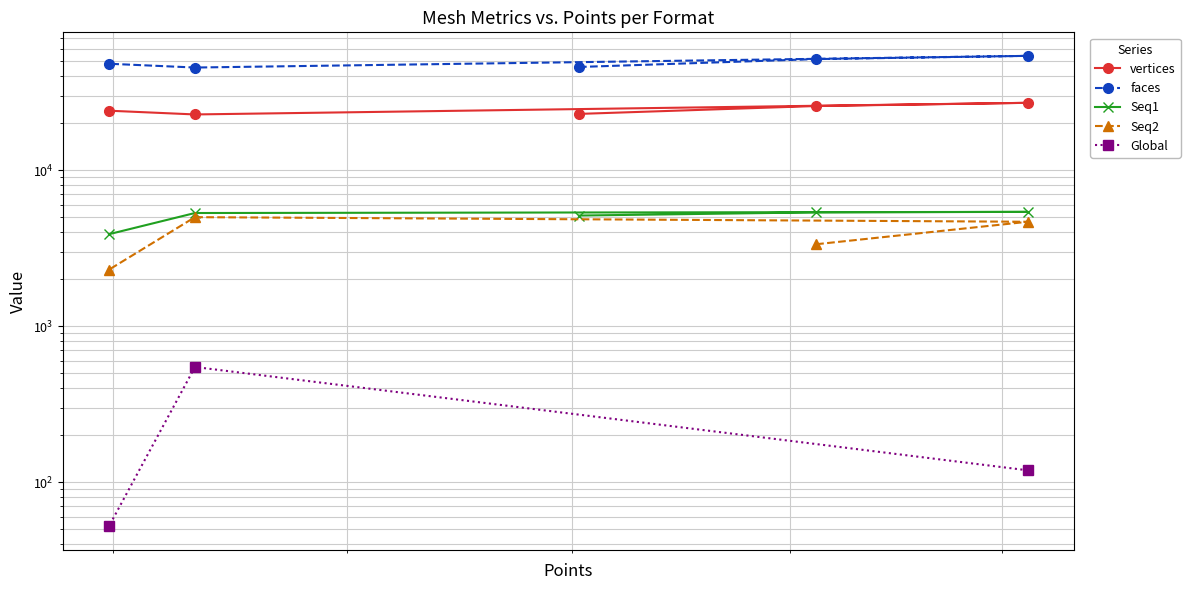

Is it true that Global equals 206.6 at 100000?

False